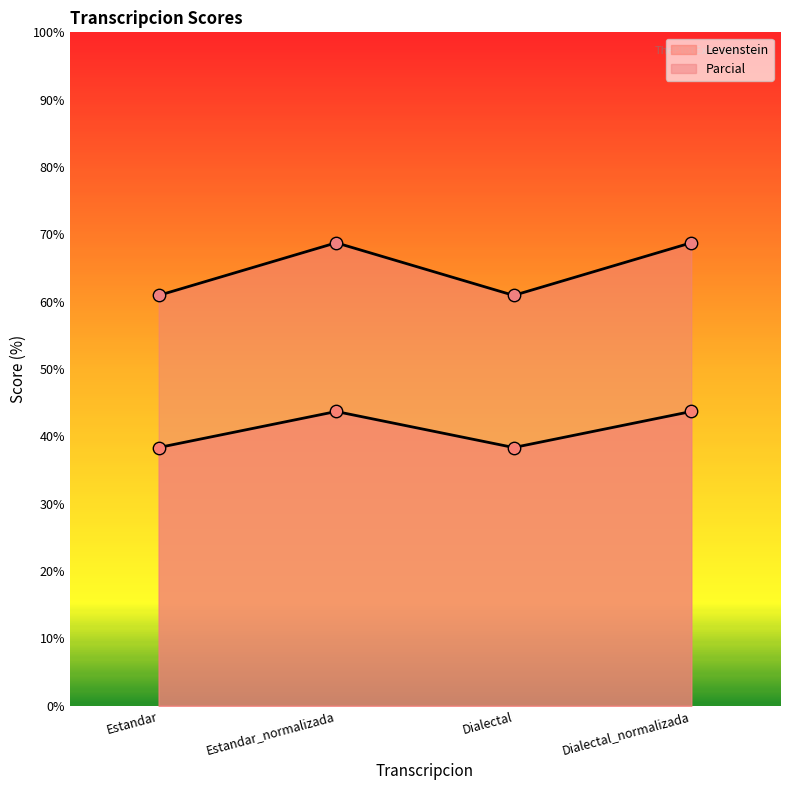

Which series reaches the maximum Y coordinate?

Levenstein